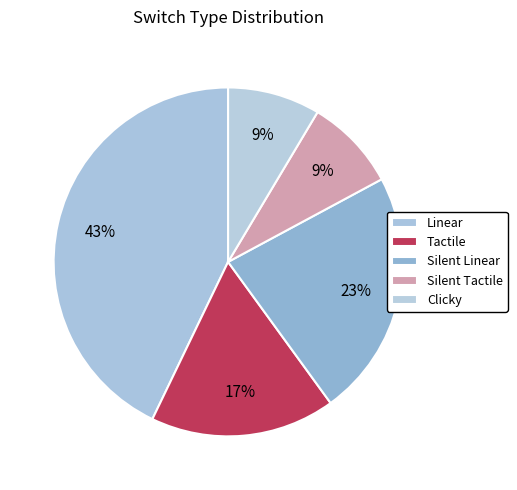

Count the number of slices in the pie.

5